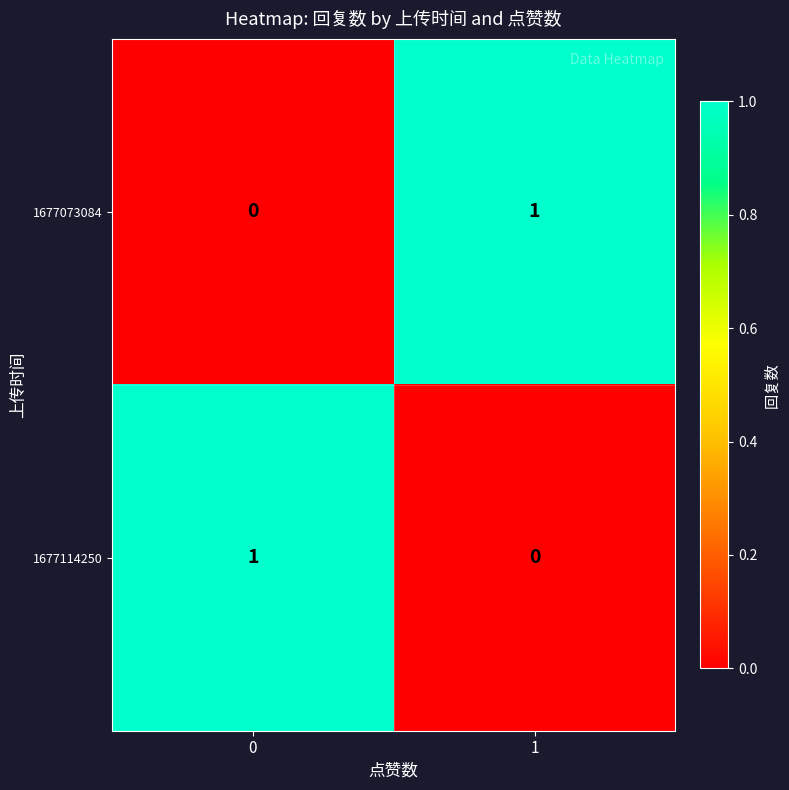

Rank the categories by 1677114250 value from highest to lowest.

0, 1